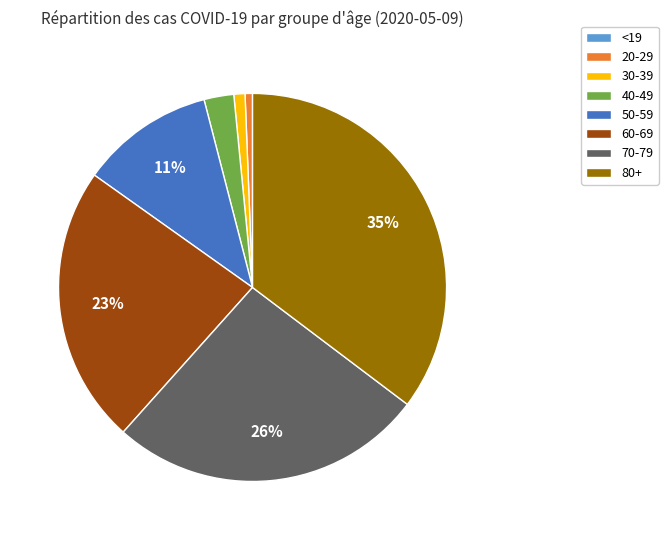

To the nearest percent, what is the average slice percentage?

12%